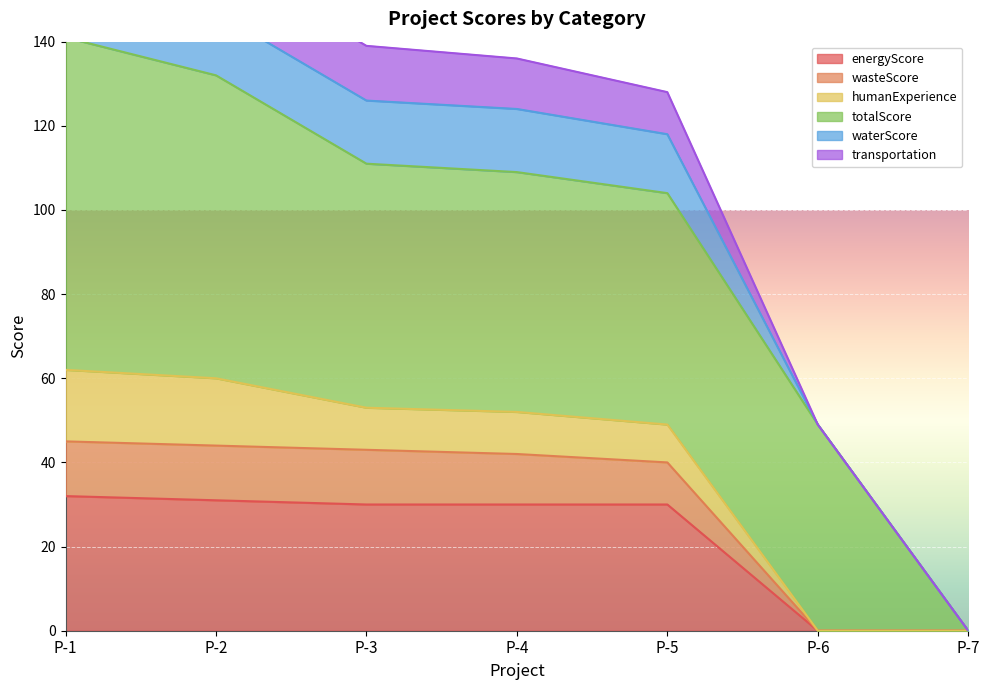

The value of energyScore at P-5 is 46. True or false?

False